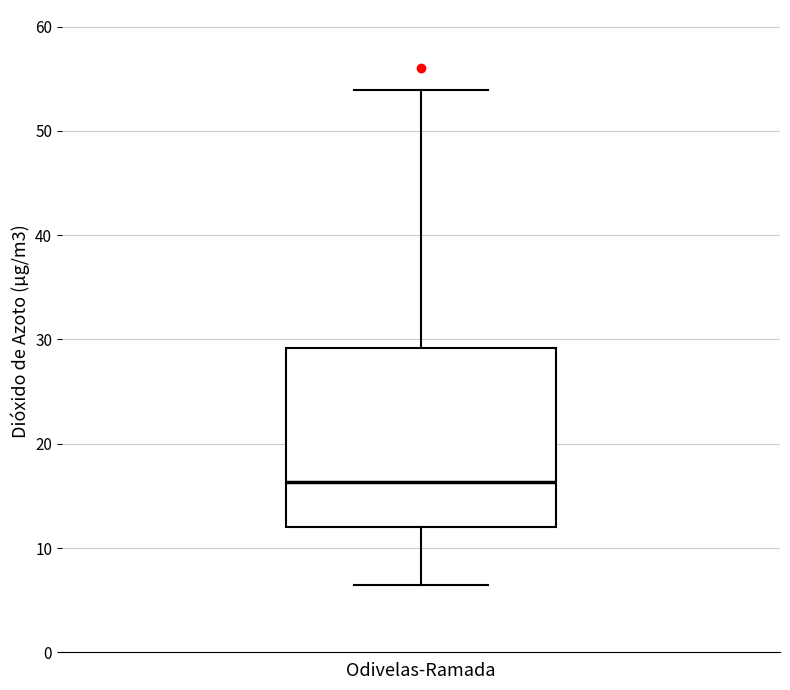

Where does the upper whisker of the box for Odivelas-Ramada end on the y-axis? The values are not printed on the chart, so give them approximately, as read against the axis.

54